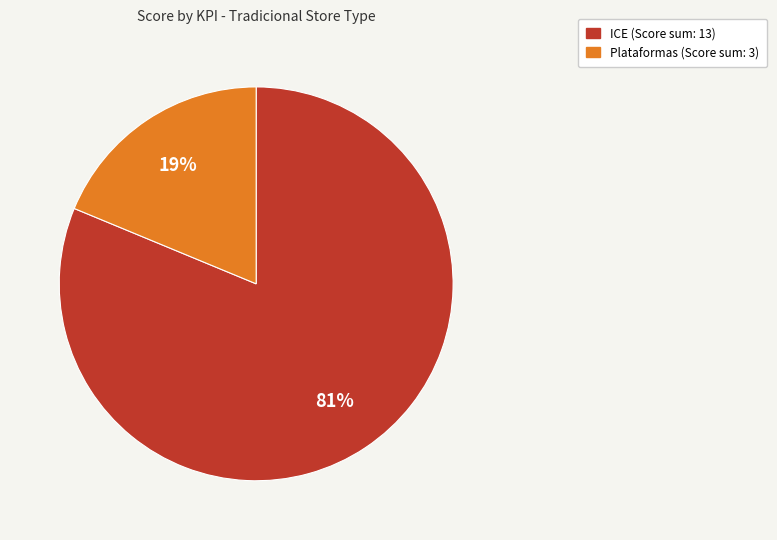

To the nearest percent, what is the average slice percentage?

50%